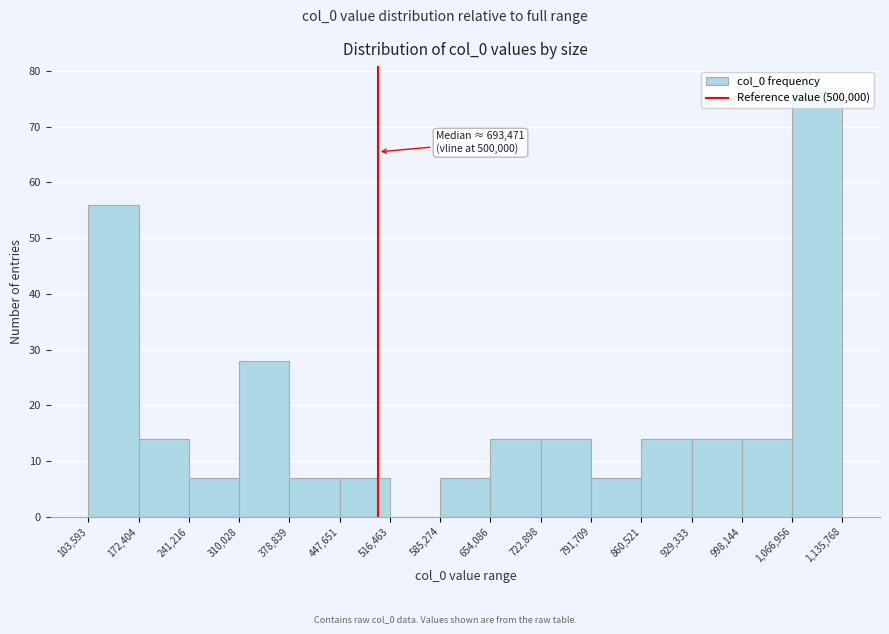

Over which range of the x-axis is the bar tallest?

1,066,956 to 1,135,768